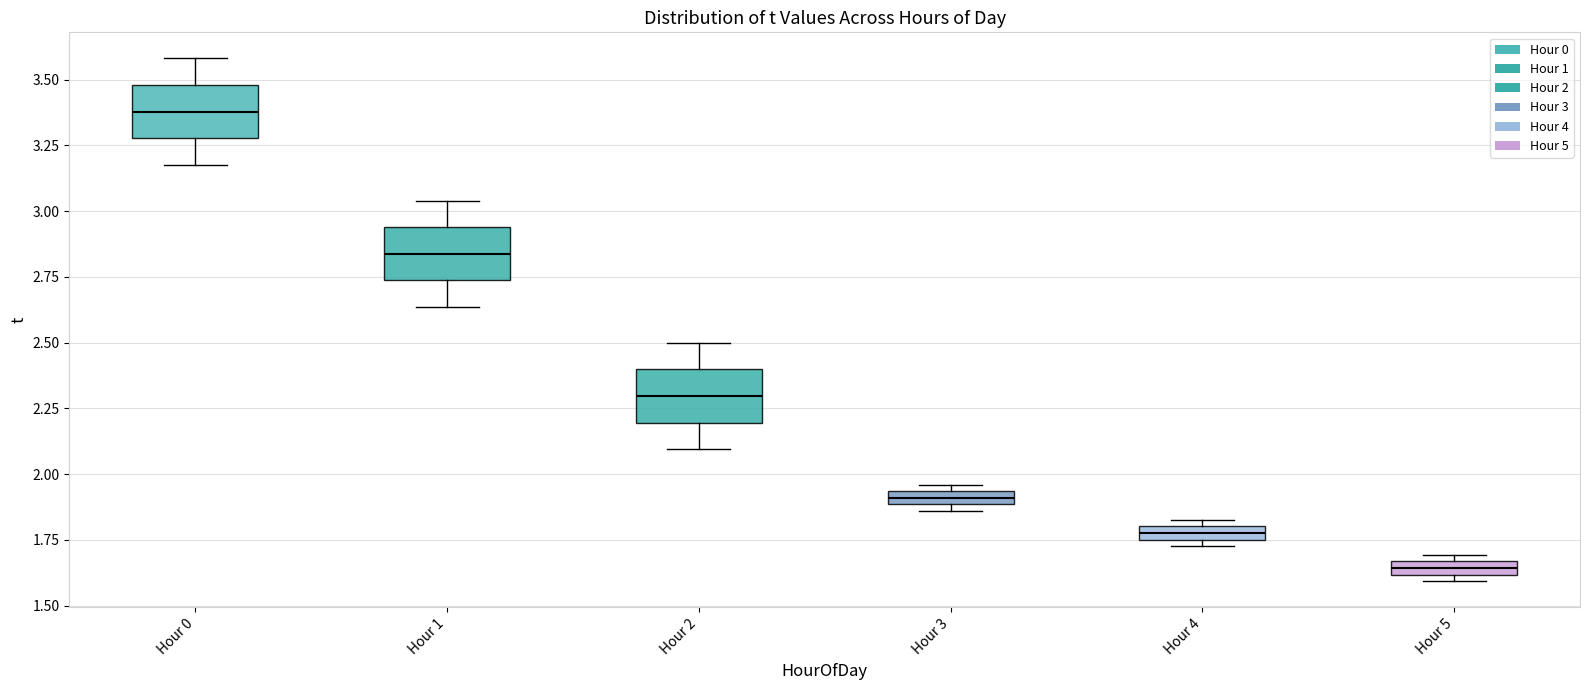

Where is the lower edge of the box for Hour 0 on the y-axis? The values are not printed on the chart, so give them approximately, as read against the axis.

3.30